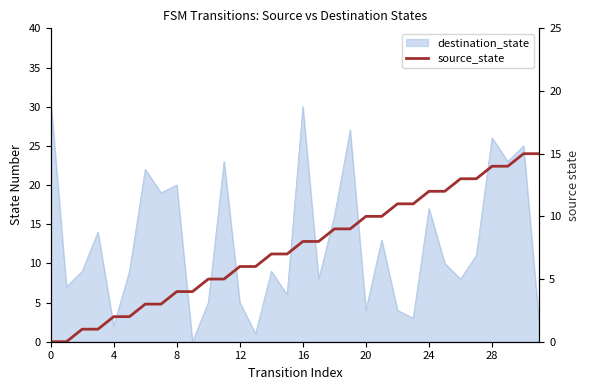

At which label is the value closest to 7?

14